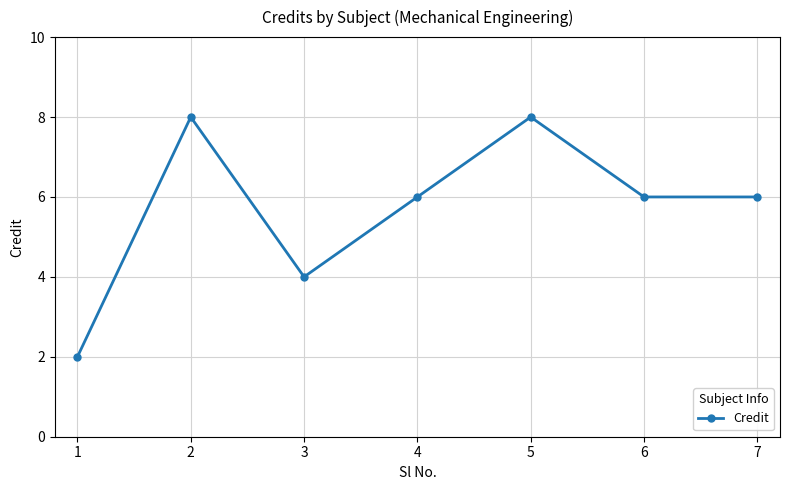

What is the smallest value displayed?

2